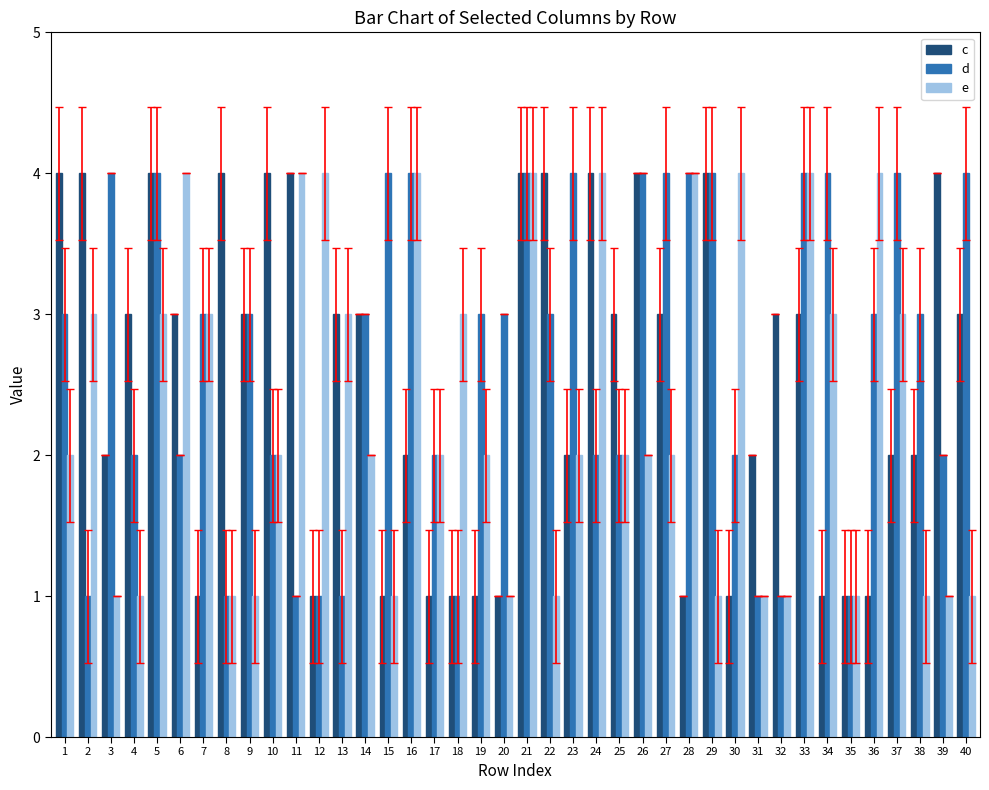

What is the difference between the maximum and minimum values in the e series?

3